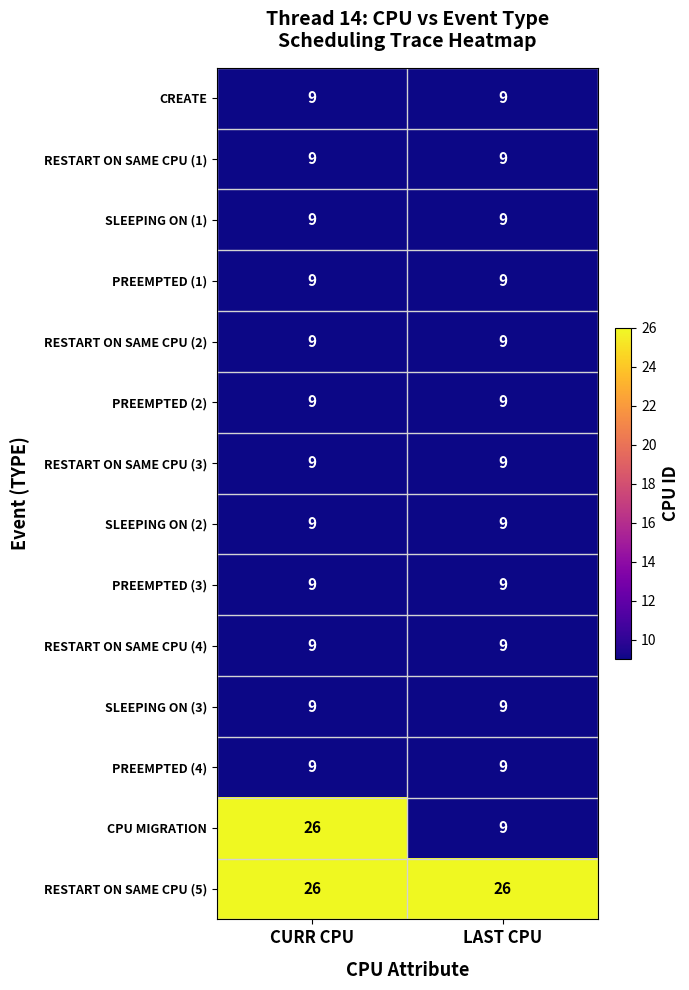

What is the total value across all series at CURR CPU?

160